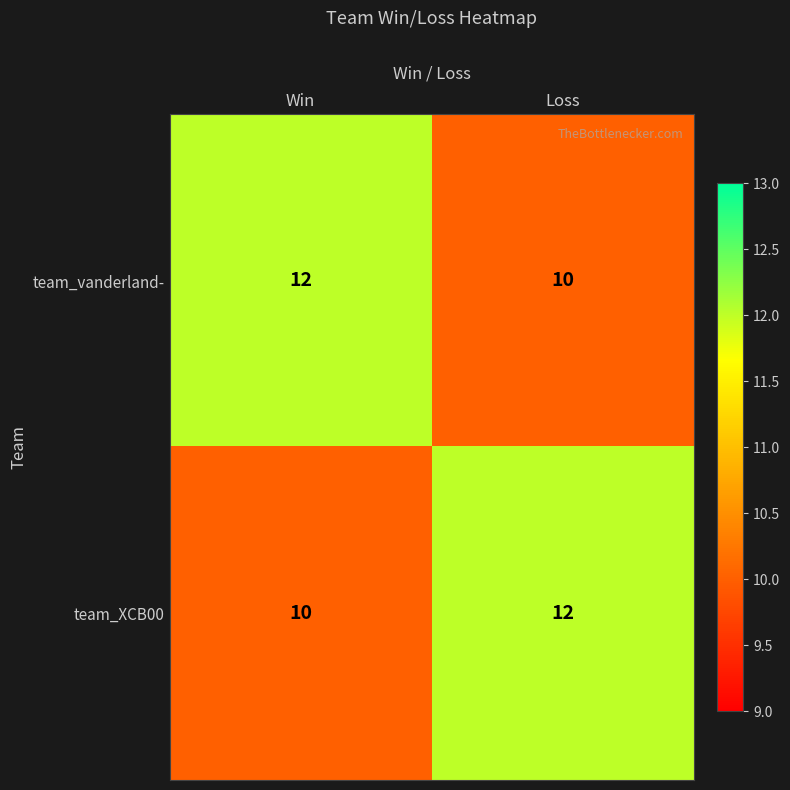

What is the maximum value for team_vanderland-?

12